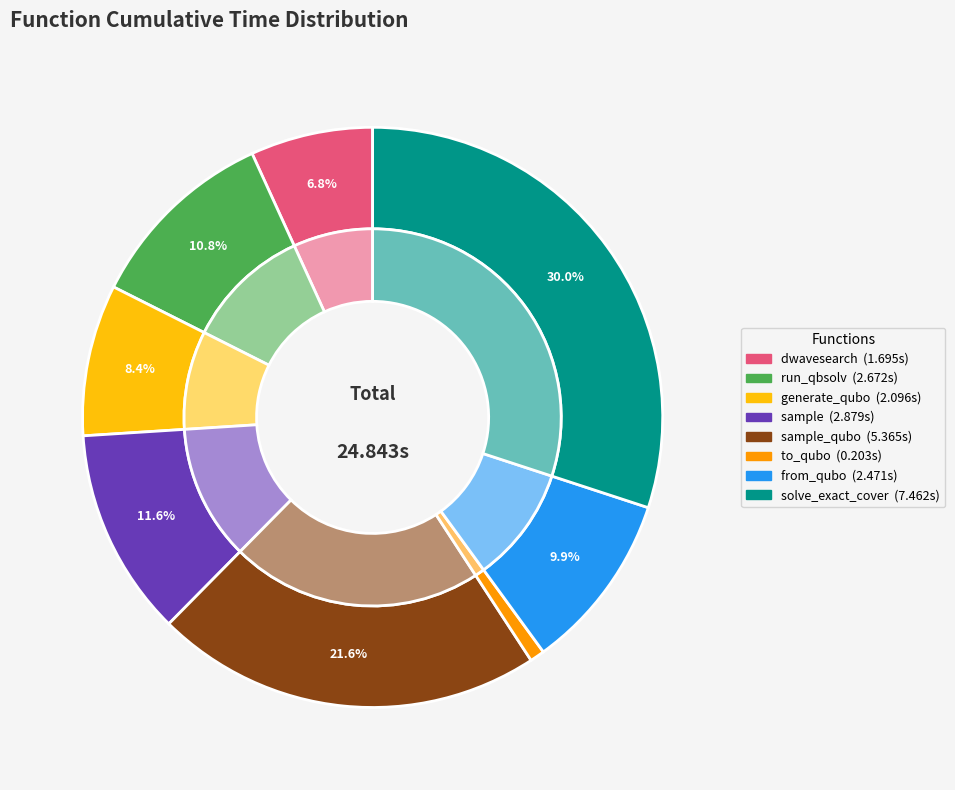

True or false: from_qubo accounts for 10% of the total.

True